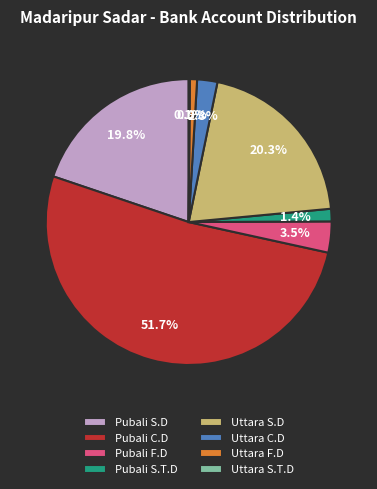

What portion of the pie excludes Uttara F.D?

99.2%